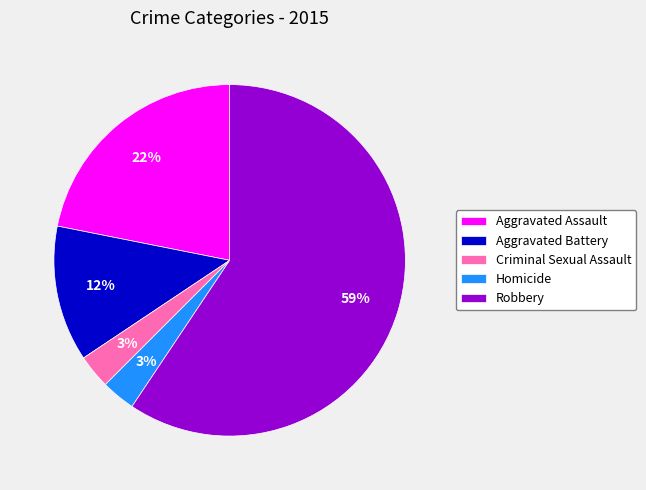

True or false: Homicide accounts for 3% of the total.

True